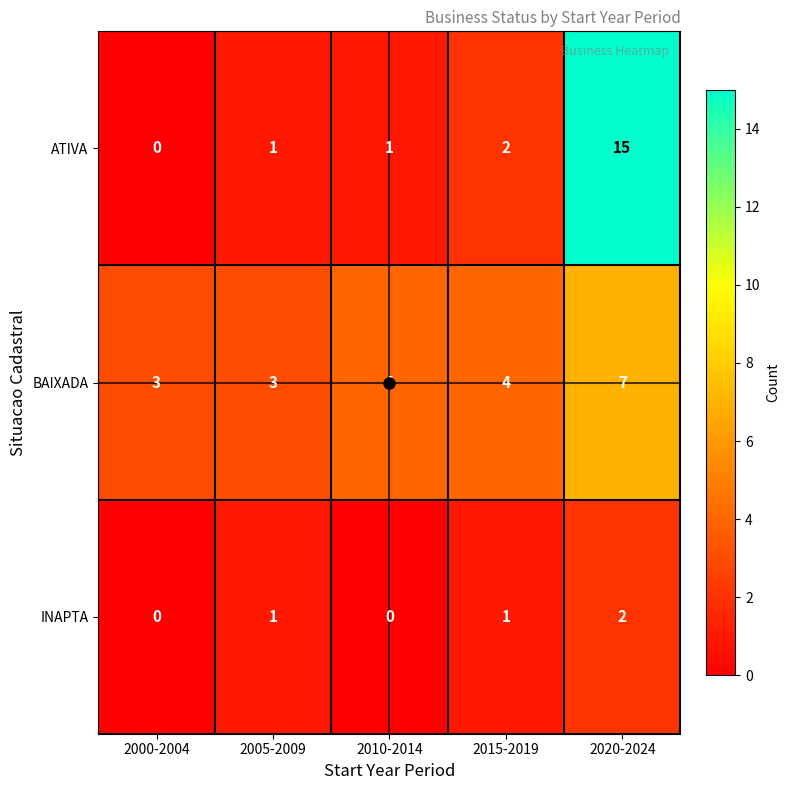

Rank the series at 2010-2014 from highest to lowest value.

BAIXADA, ATIVA, INAPTA